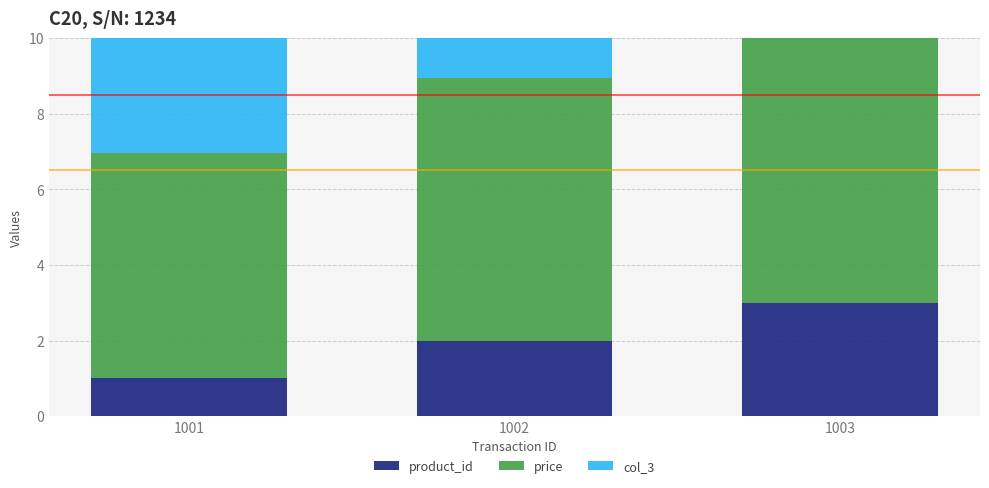

Reading right to left, transcribe all the data shown in this chart.

product_id: 1003=3.0	1002=2.0	1001=1.0
price: 1003=7.9	1002=7.0	1001=6.0
col_3: 1003=7.2	1002=6.3	1001=5.4